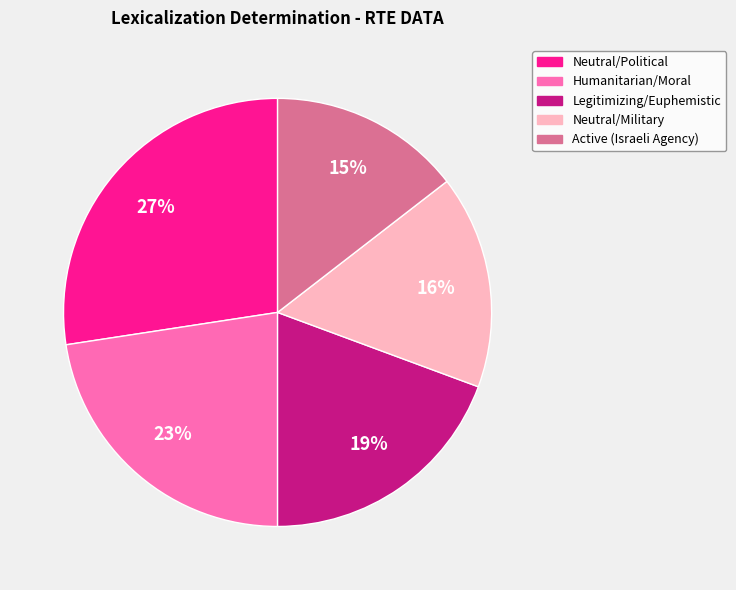

To the nearest percent, what is the average slice percentage?

20%